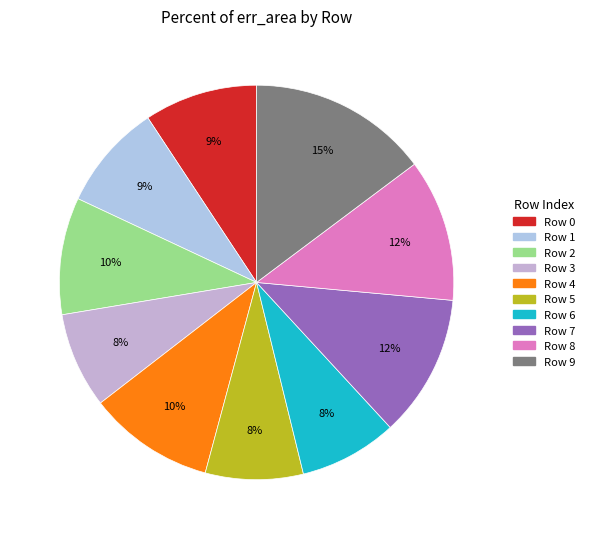

How many slices are in this pie chart?

10